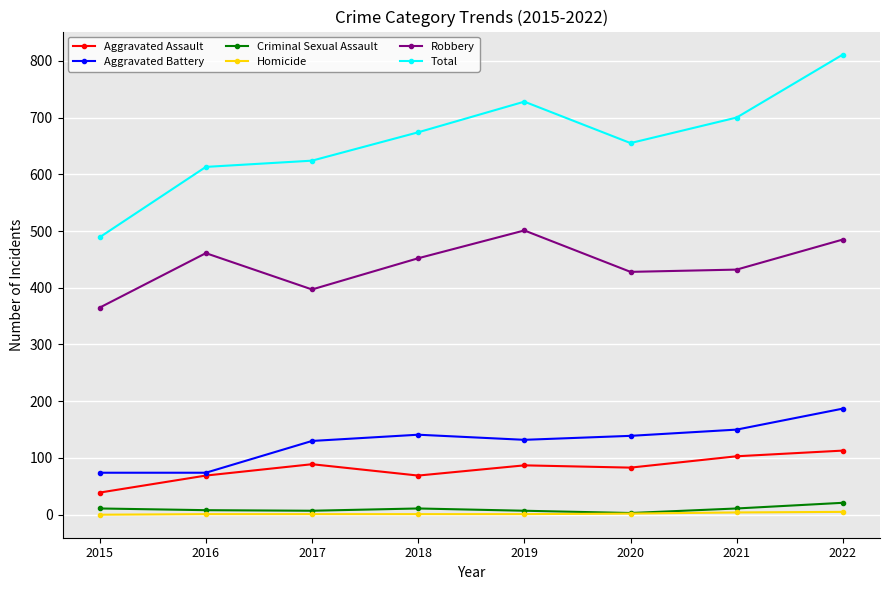

What is the minimum value for Robbery?

365